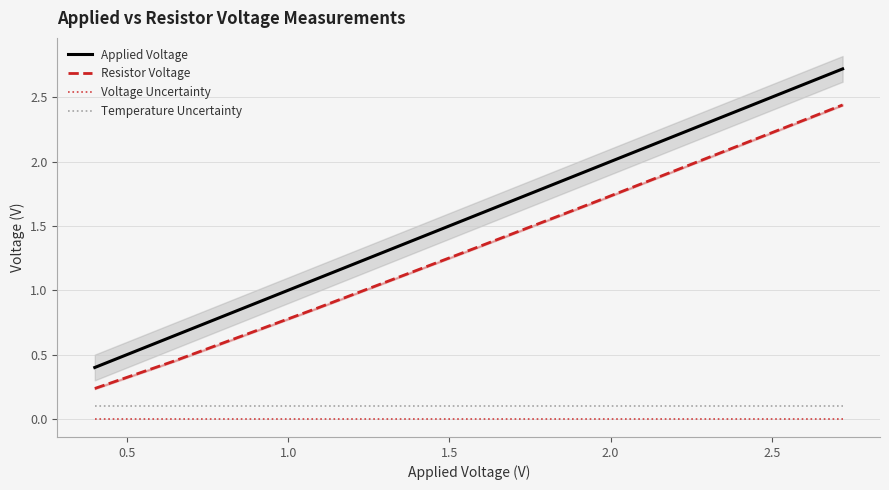

True or false: Resistor Voltage and Voltage Uncertainty cross at least once.

False